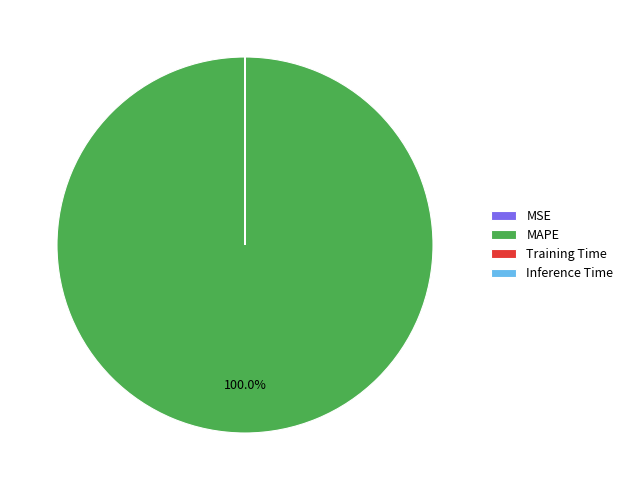

Is there a majority slice in this chart?

Yes